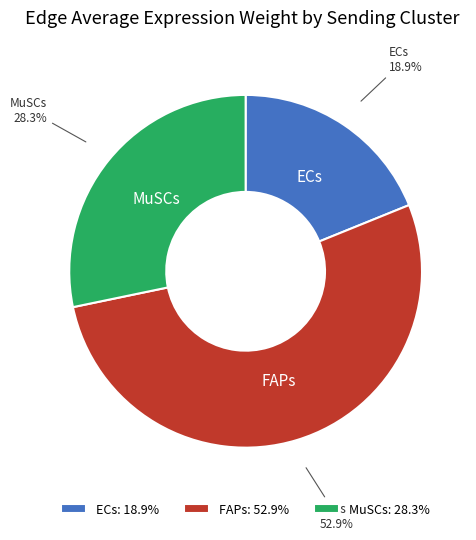

To the nearest percent, what percentage of the pie is FAPs?

53%